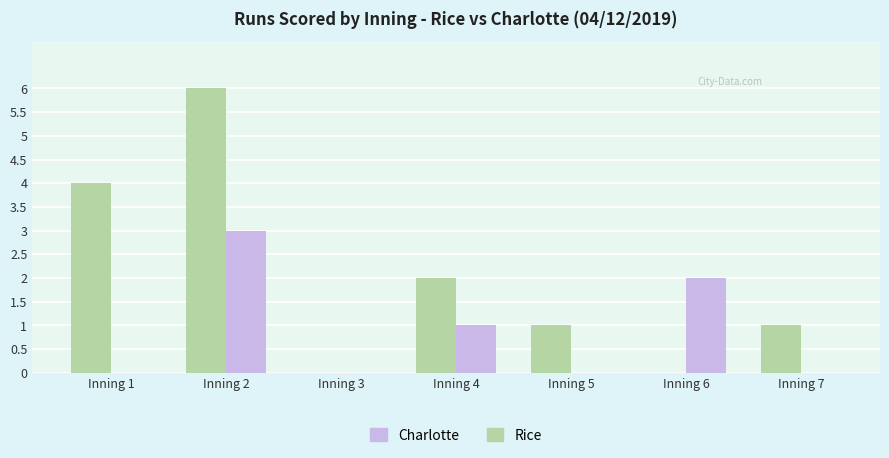

The value of Charlotte at Inning 5 is 0. True or false?

True